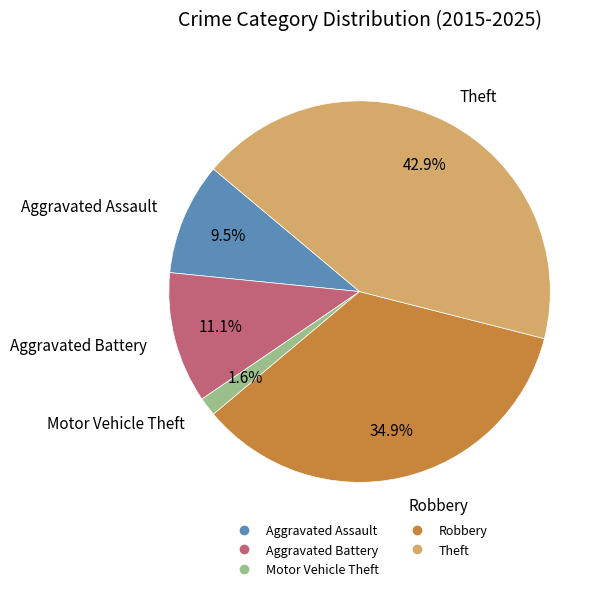

Rank the categories by value from lowest to highest.

Motor Vehicle Theft, Aggravated Assault, Aggravated Battery, Robbery, Theft